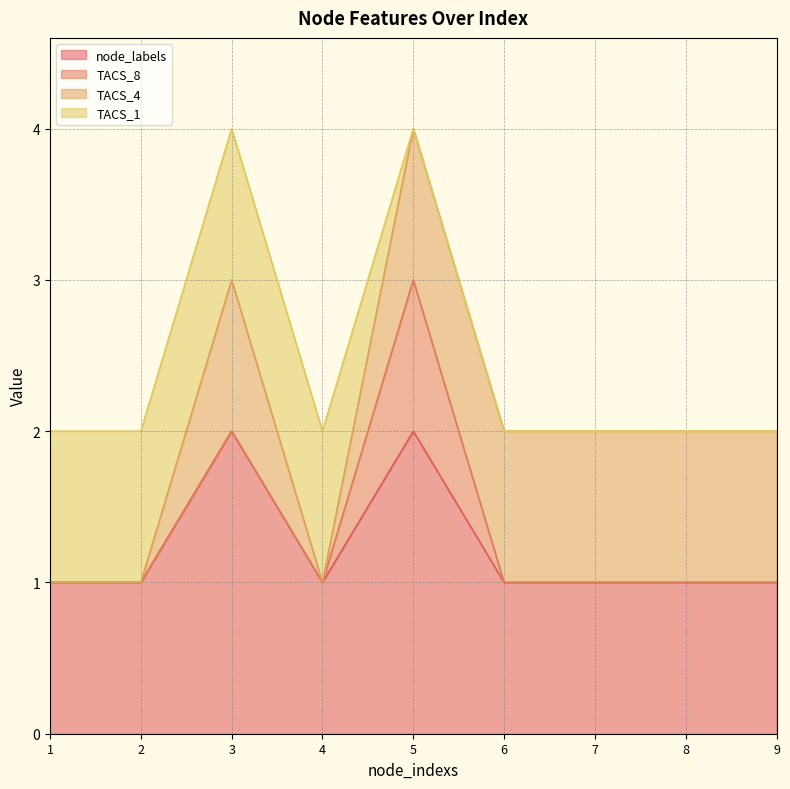

How many interior local peaks does the TACS_8 series have?

1